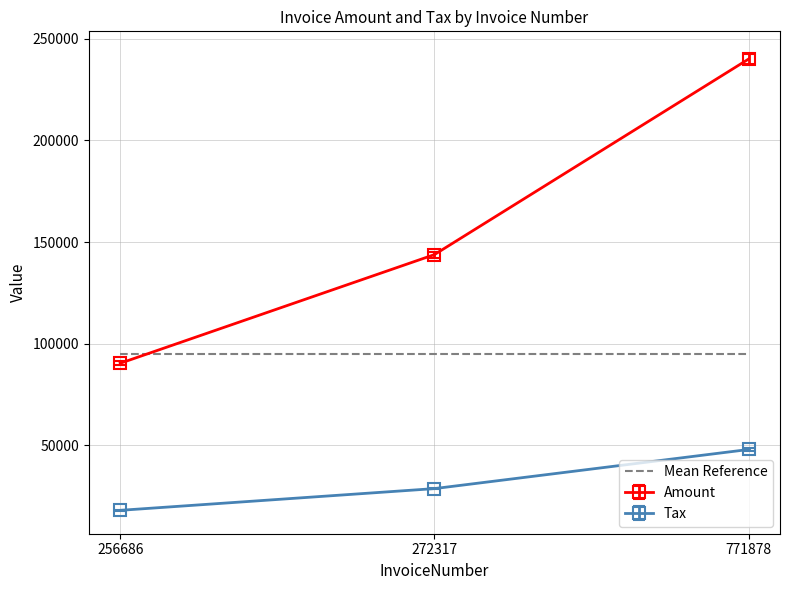

Is it true that Mean Reference equals 94843.2 at 771878?

True